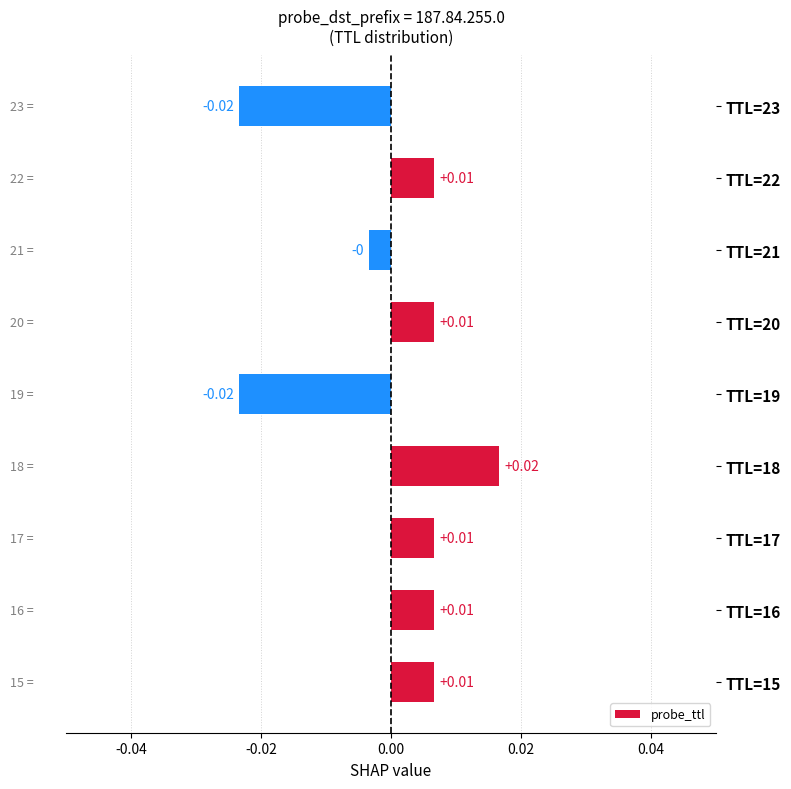

Does the chart contain any negative values?

Yes